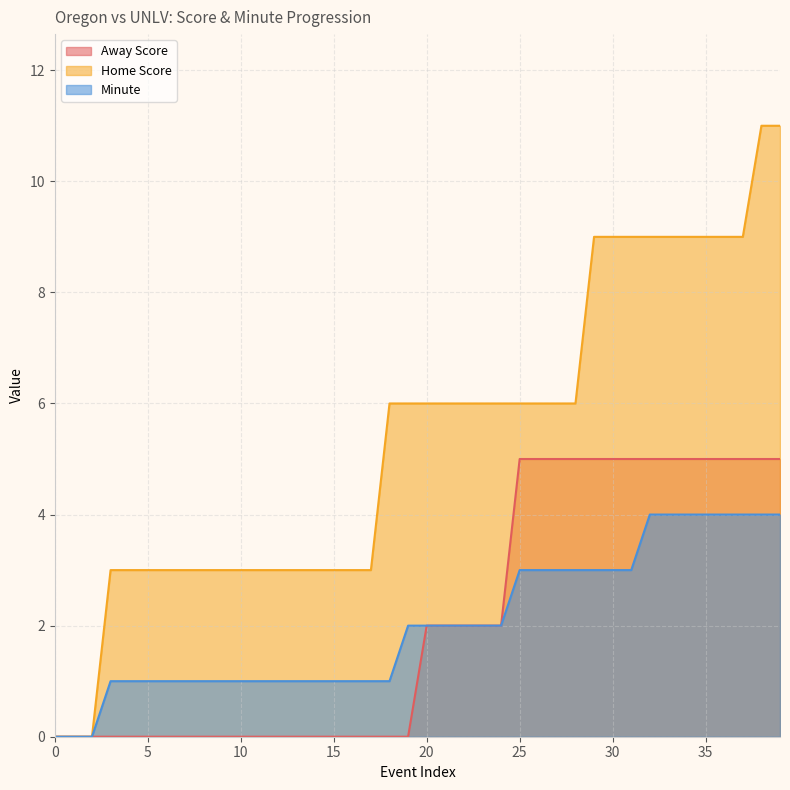

Rank the categories by Home Score value from lowest to highest.

0, 1, 2, 3, 4, 5, 6, 7, 8, 9, 10, 11, 12, 13, 14, 15, 16, 17, 18, 19, 20, 21, 22, 23, 24, 25, 26, 27, 28, 29, 30, 31, 32, 33, 34, 35, 36, 37, 38, 39